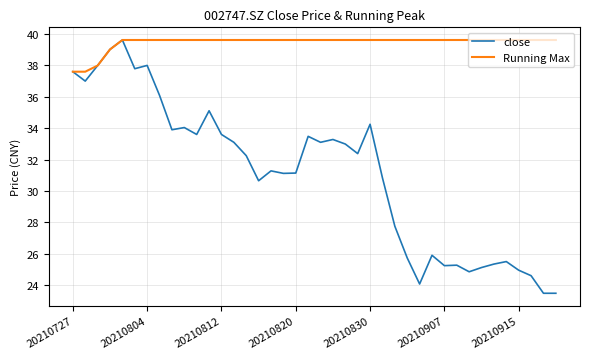

List the series in order of their overall mean, lowest first.

close, Running Max